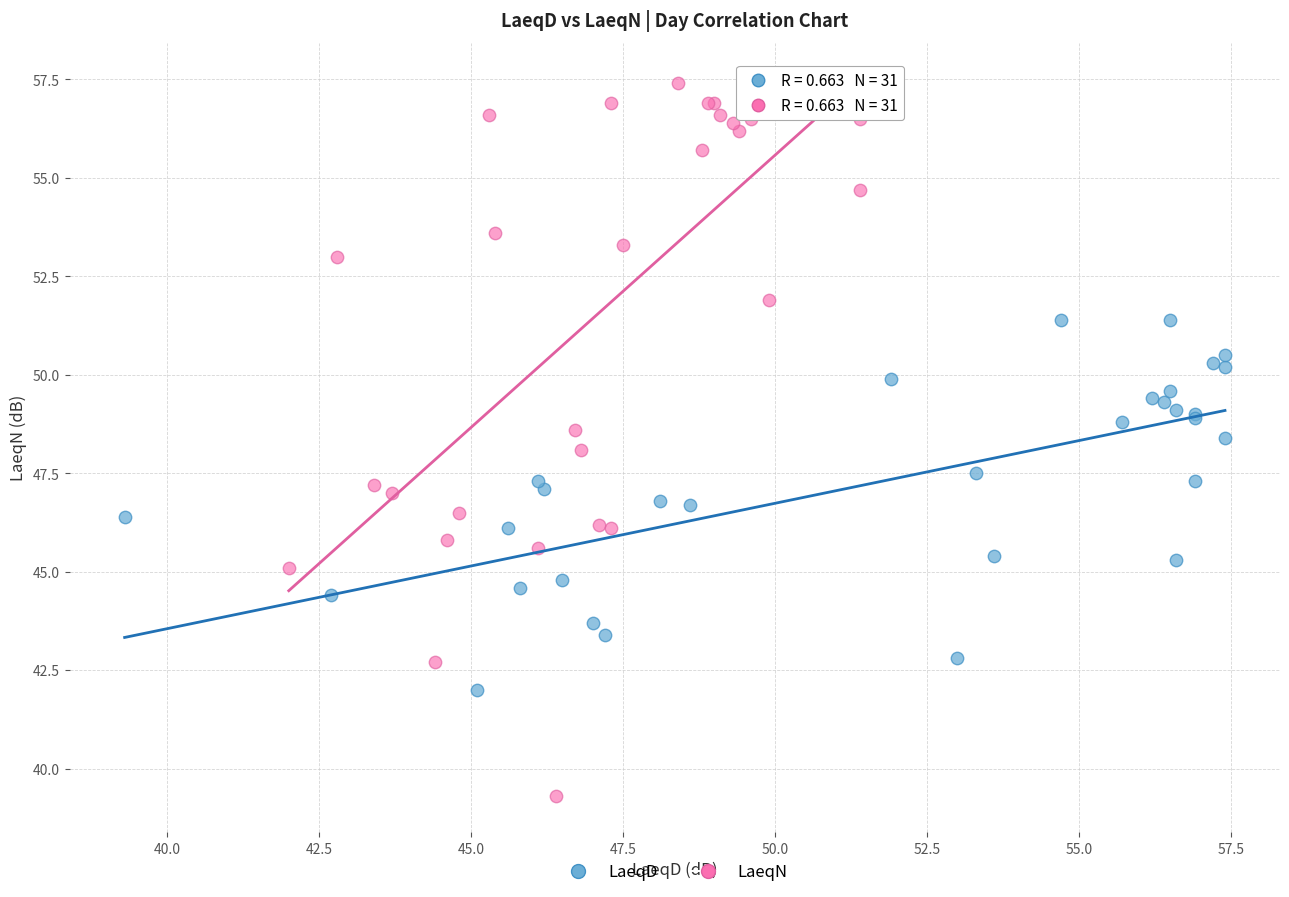

Which series reaches the minimum Y coordinate?

LaeqN